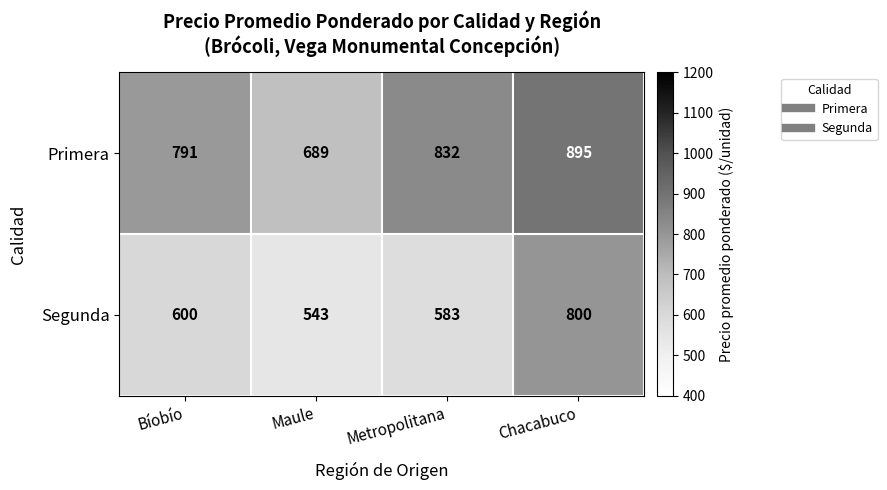

What is the approximate value of Segunda at Metropolitana, to the nearest 50?

600